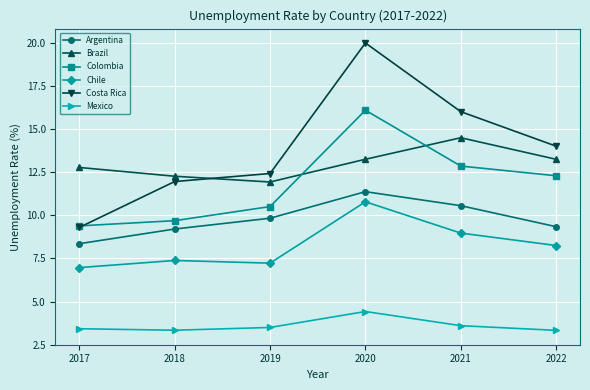

The Brazil series shows 12.8 at 2017. True or false?

True